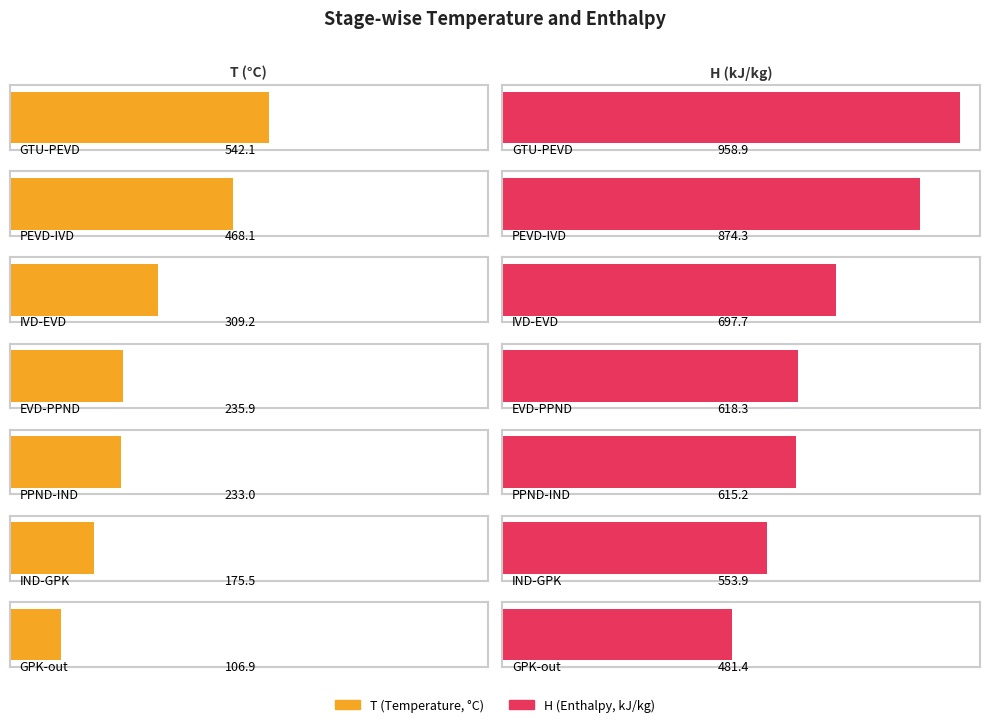

Reading right to left, transcribe all the data shown in this chart.

T: GPK-out=106.9	IND-GPK=175.5	PPND-IND=233.0	EVD-PPND=235.9	IVD-EVD=309.2	PEVD-IVD=468.1	GTU-PEVD=542.1
H: GPK-out=481.4	IND-GPK=553.9	PPND-IND=615.2	EVD-PPND=618.3	IVD-EVD=697.7	PEVD-IVD=874.3	GTU-PEVD=958.9